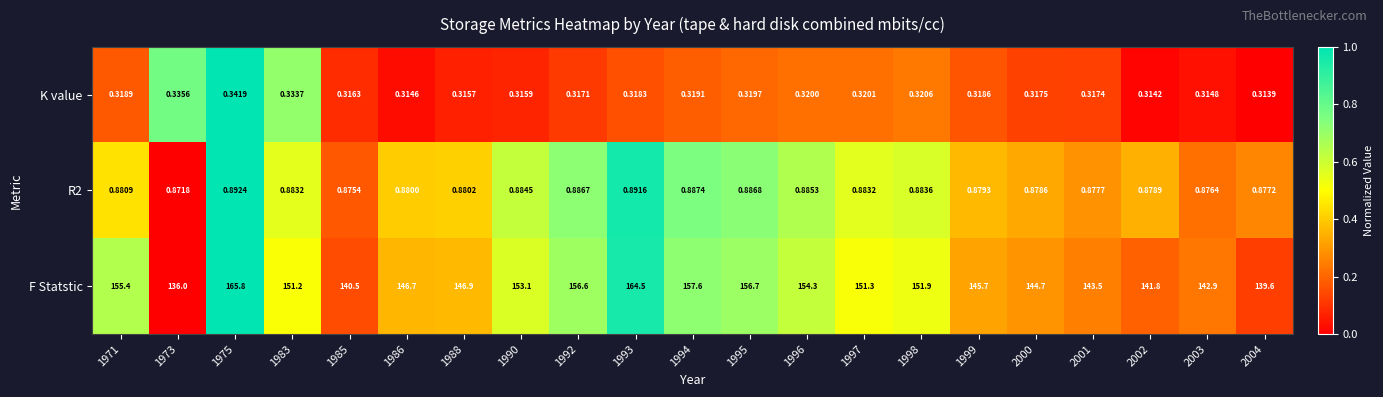

Between 1971 and 1988, which series saw the biggest shift?

F Statstic